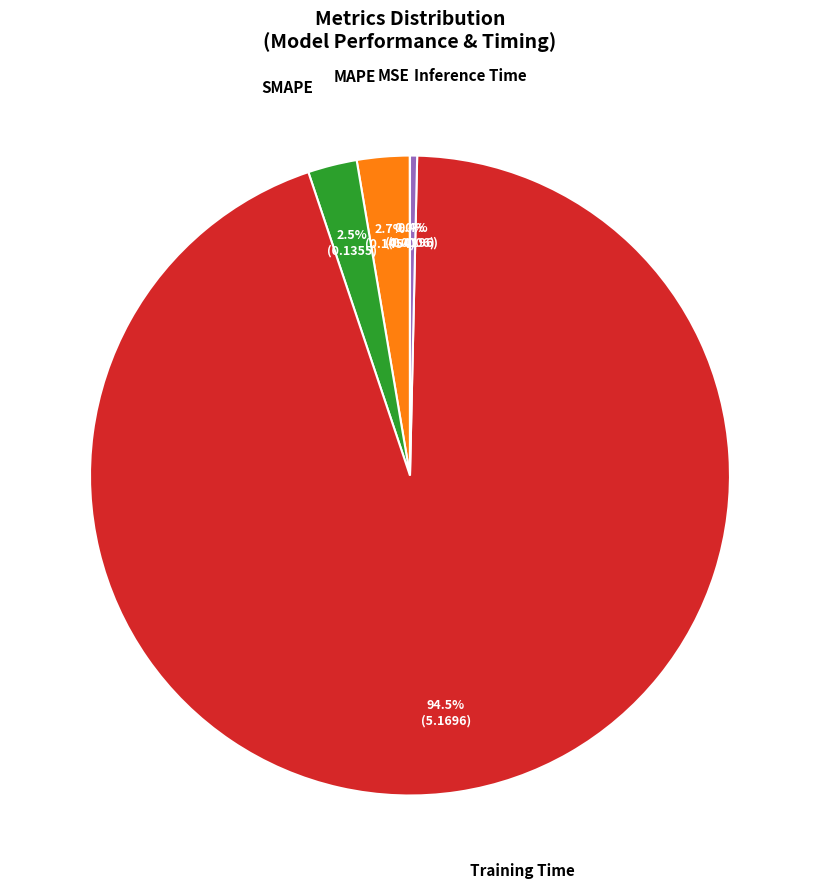

Is there a majority slice in this chart?

Yes